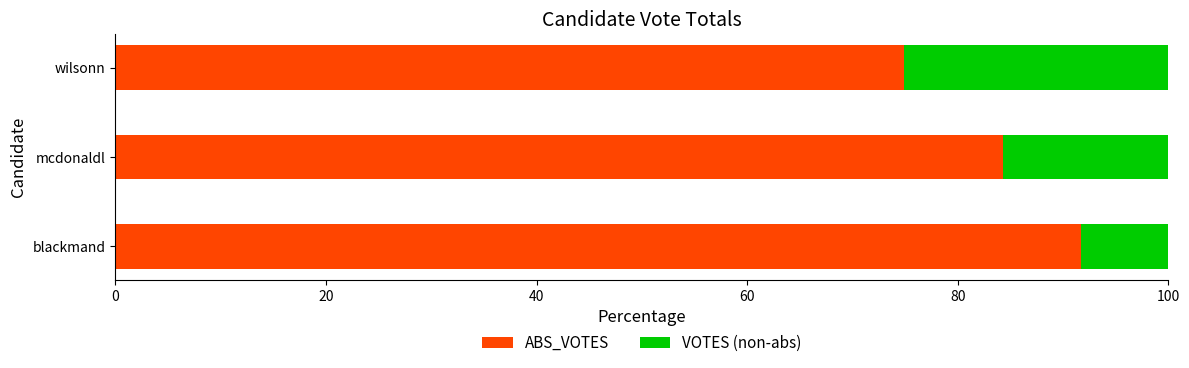

What is the maximum value for ABS_VOTES?

91.7